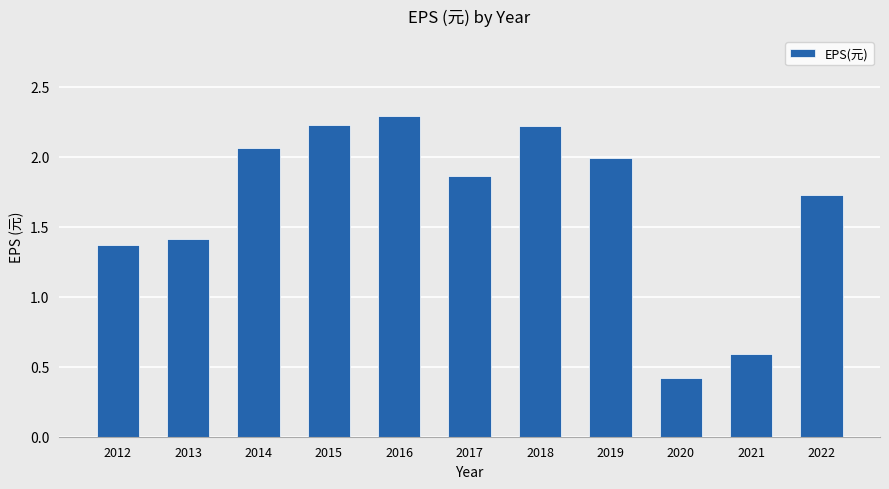

Does the chart contain stacked bars?

No